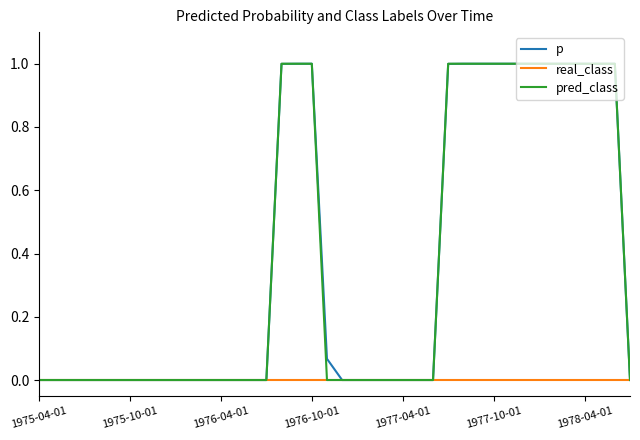

What is the highest value of the p series?

1.0